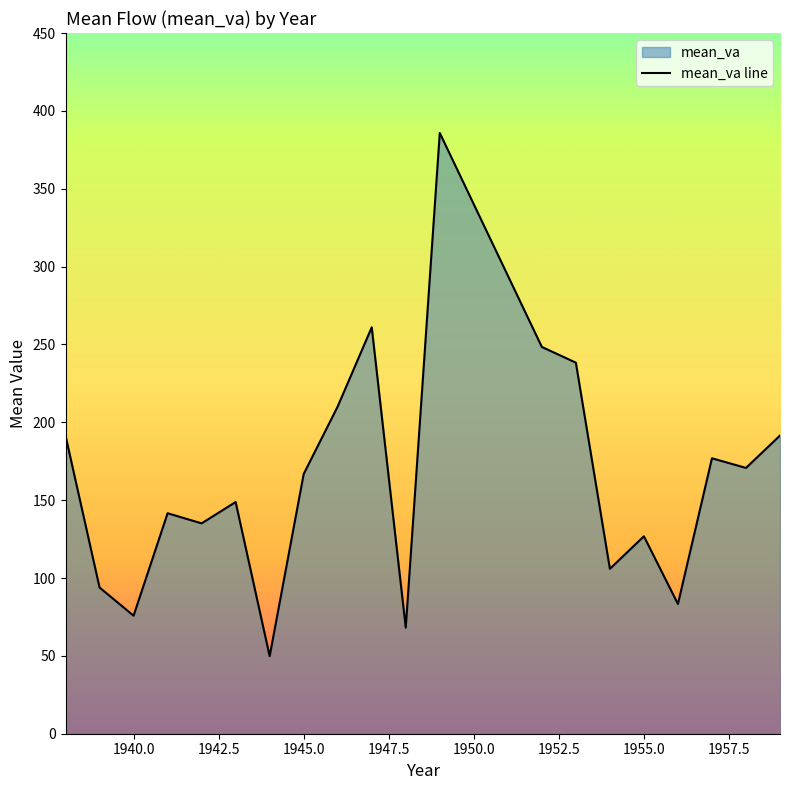

What is the value of the 13th point from the left?

248.4